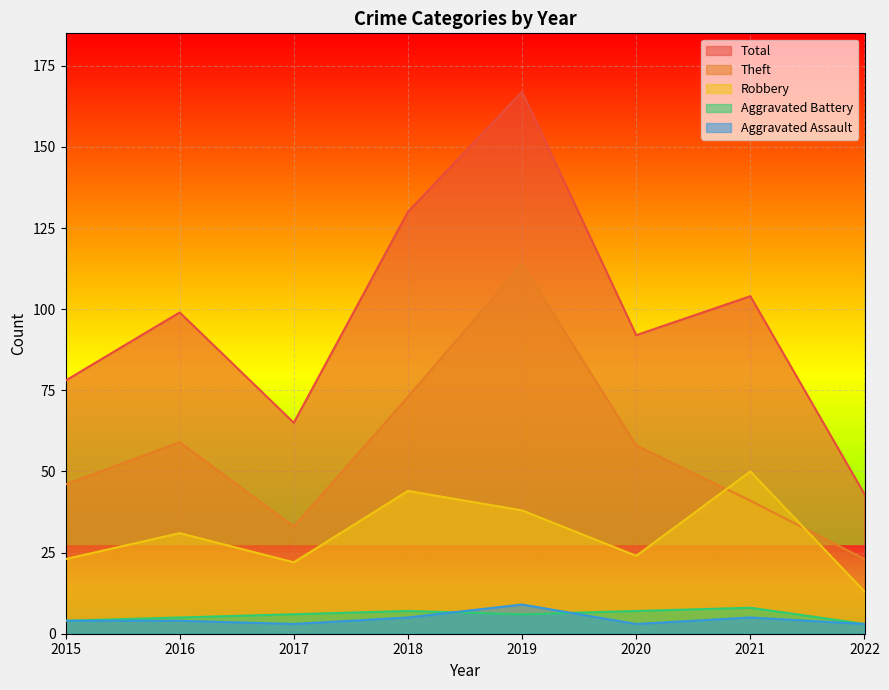

Between 2017 and 2019, which series saw the biggest shift?

Total